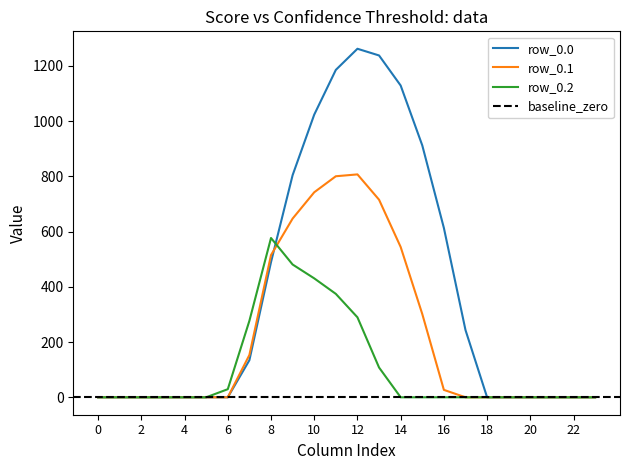

At 9, list the series in order from smallest to largest.

row_0.2, row_0.1, row_0.0